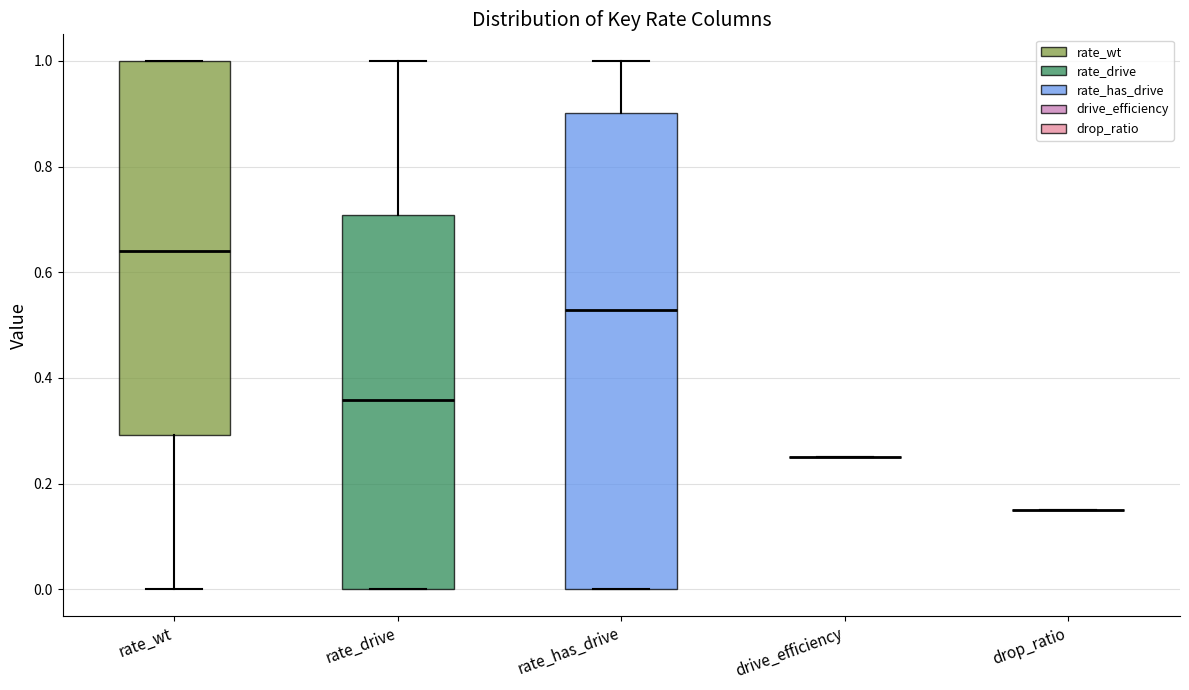

Where does the median line of the box for rate_wt sit on the y-axis? The values are not printed on the chart, so give them approximately, as read against the axis.

0.64